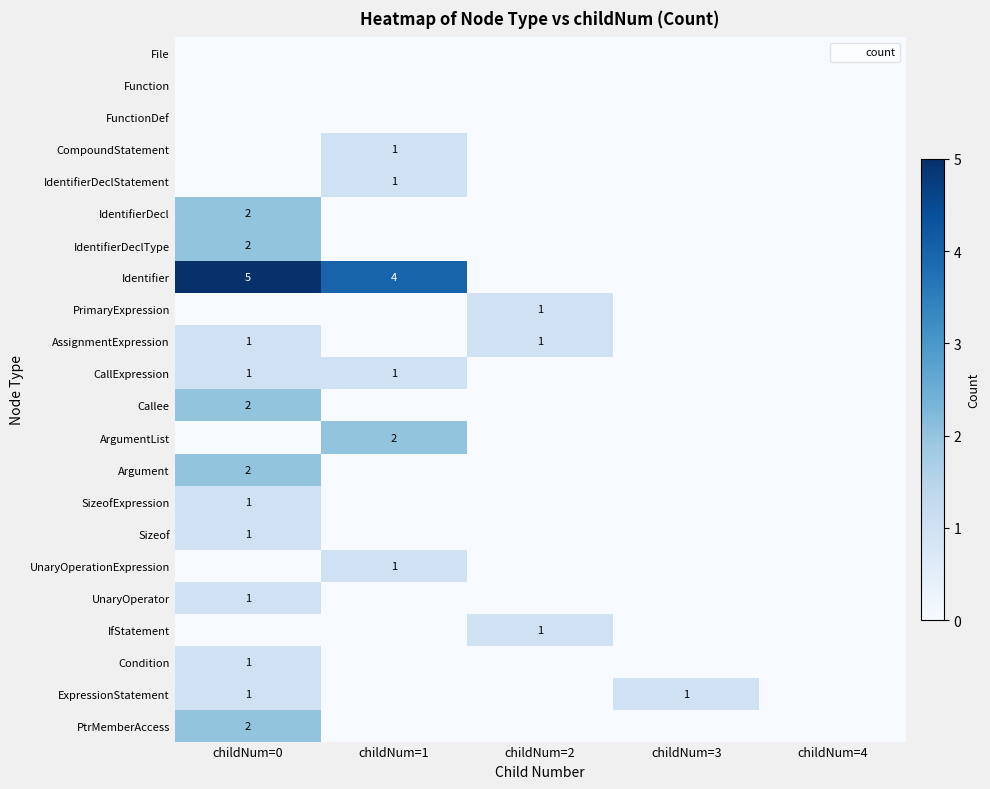

Is it true that SizeofExpression equals 1 at childNum=0?

True